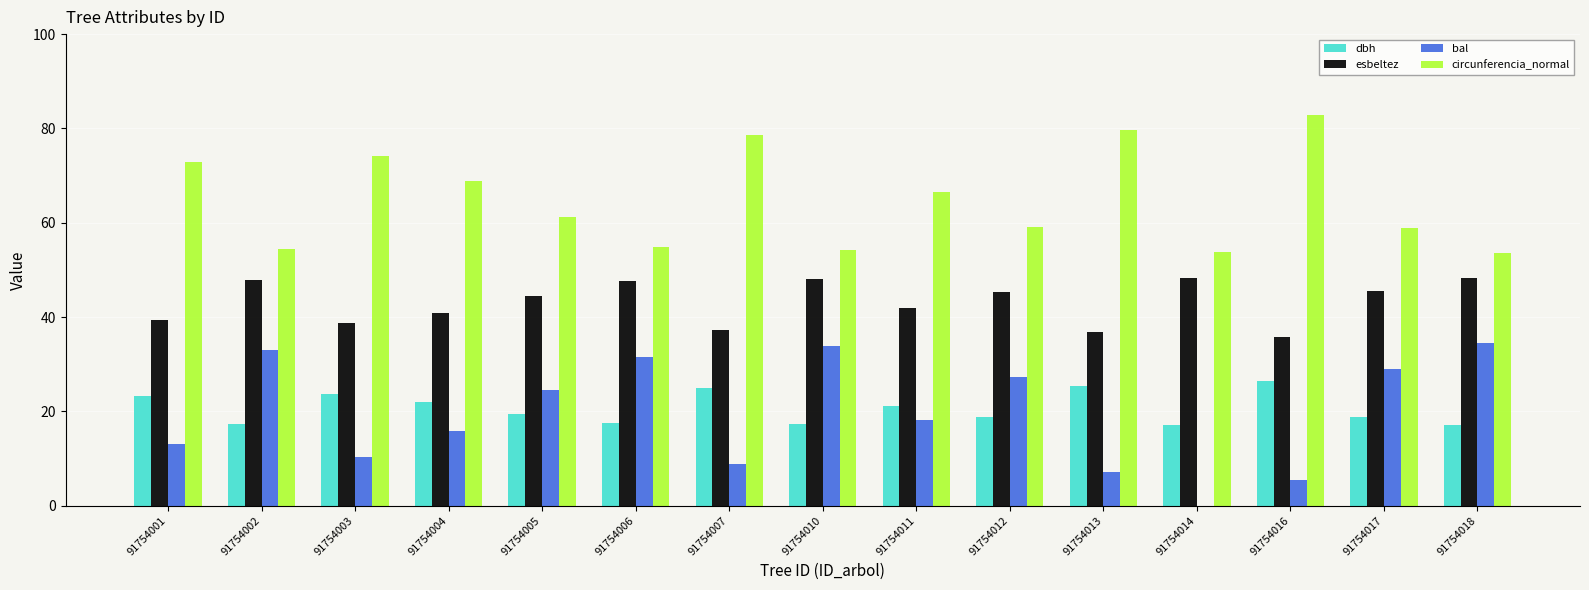

At which category does the chart reach its peak across all series?

91754016